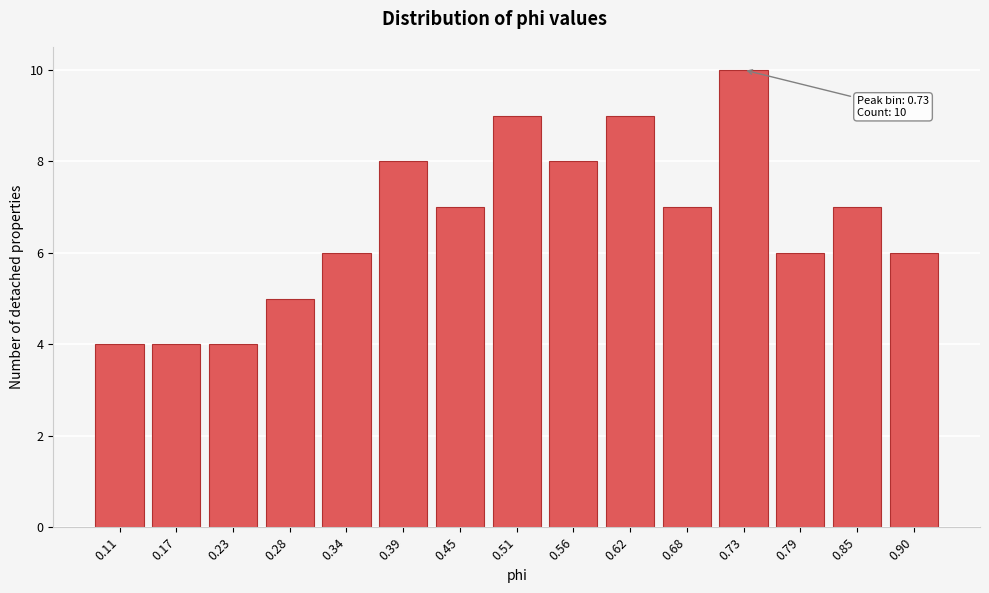

Reading left to right, what are all the values shown in this chart?

0.11=4	0.17=4	0.23=4	0.28=5	0.34=6	0.39=8	0.45=7	0.51=9	0.56=8	0.62=9	0.68=7	0.73=10	0.79=6	0.85=7	0.90=6